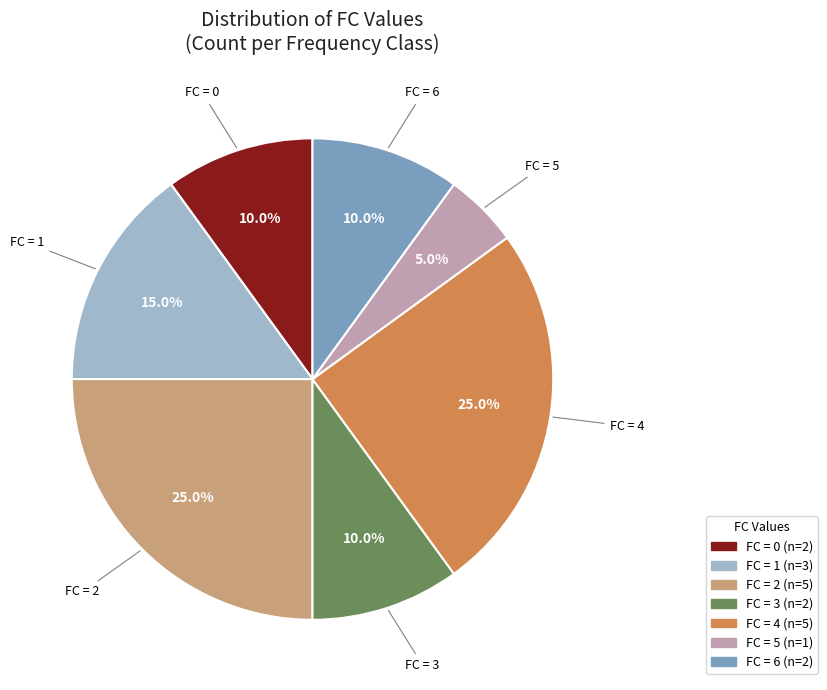

Is there a majority slice in this chart?

No